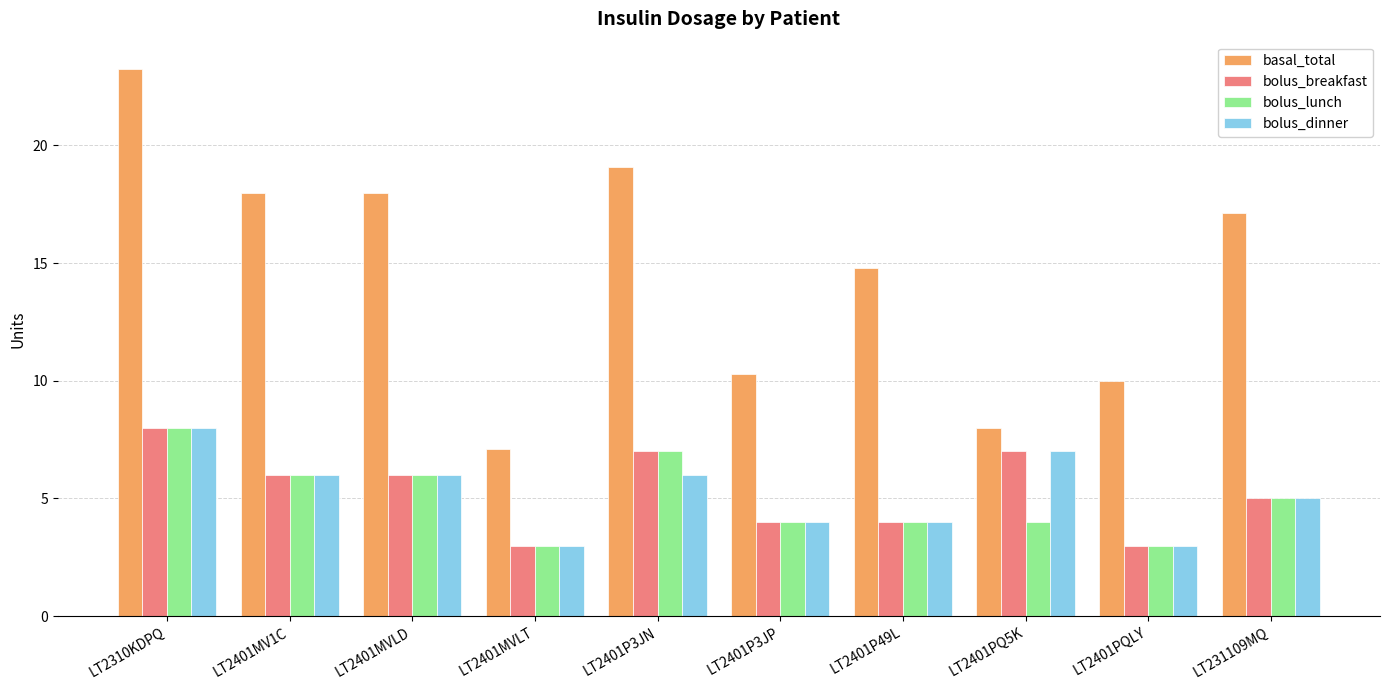

What is the spread (max minus min) of values at LT2401PQLY?

7.0